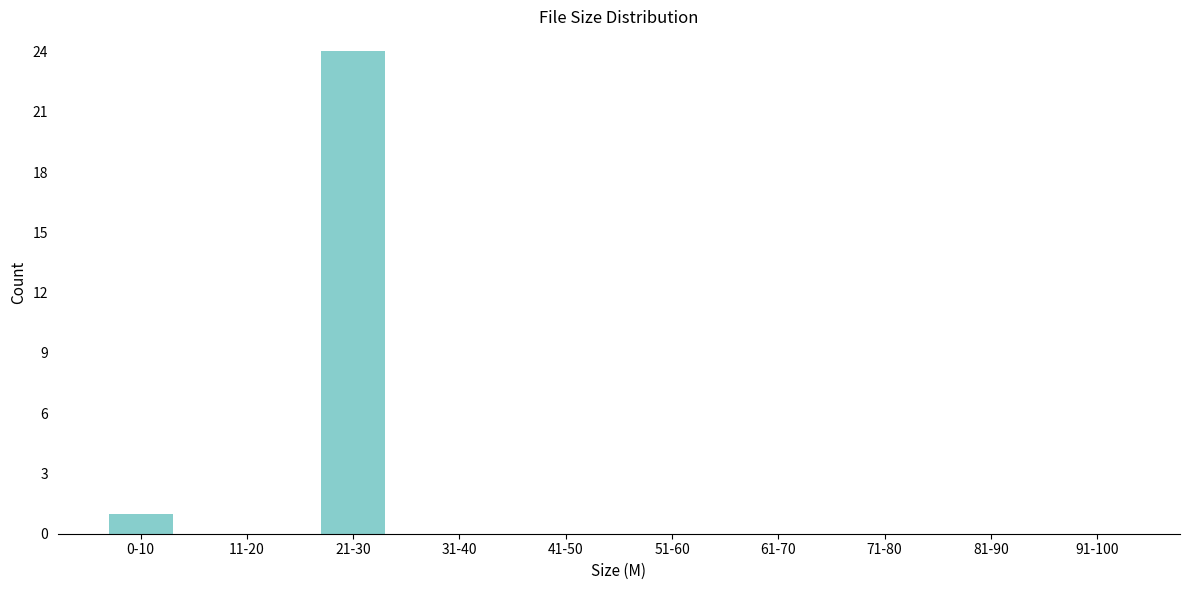

Reading left to right, what are all the values shown in this chart?

0-10=1	11-20=0	21-30=24	31-40=0	41-50=0	51-60=0	61-70=0	71-80=0	81-90=0	91-100=0